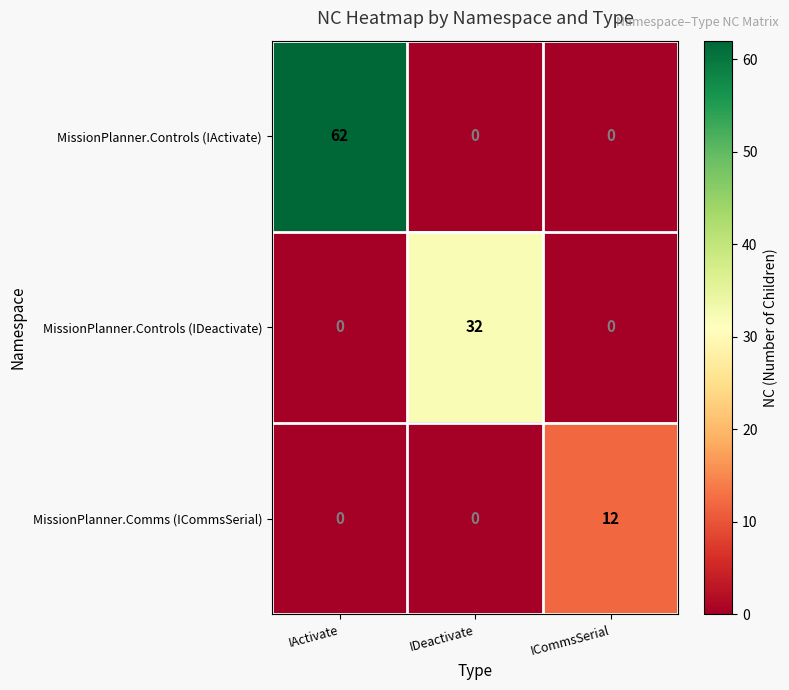

How many MissionPlanner.Controls (IActivate) values are between 0 and 62?

3